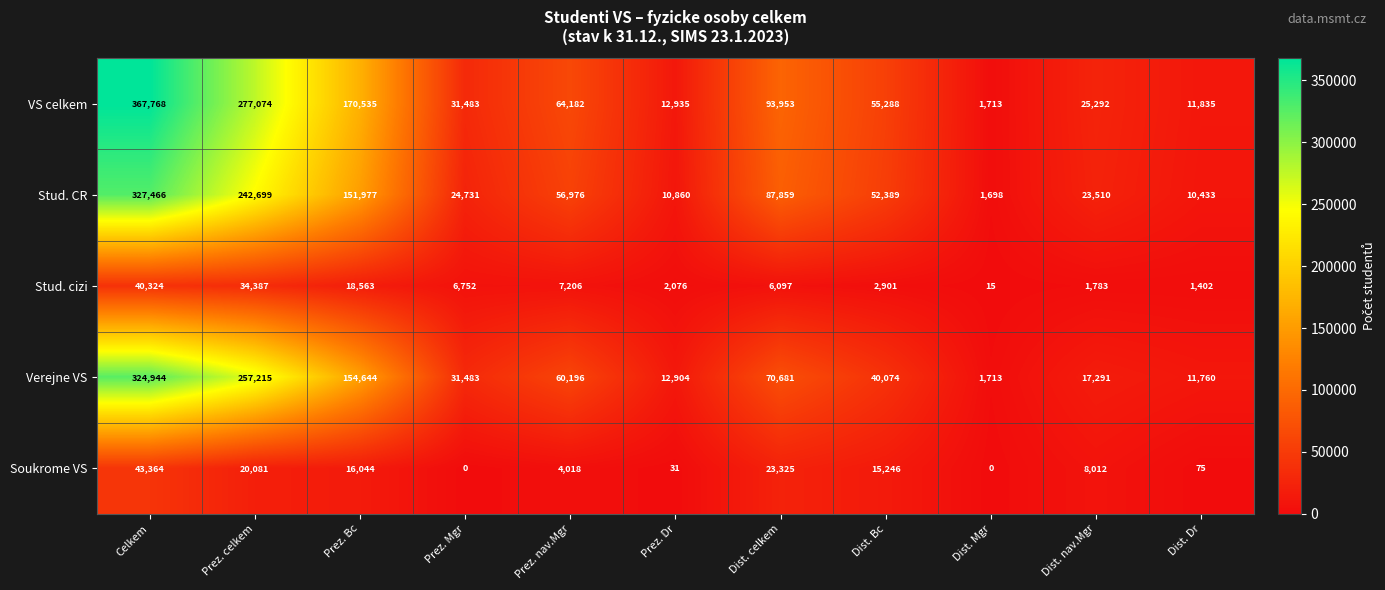

Is it true that Soukrome VS equals 20081 at Prez. celkem?

True